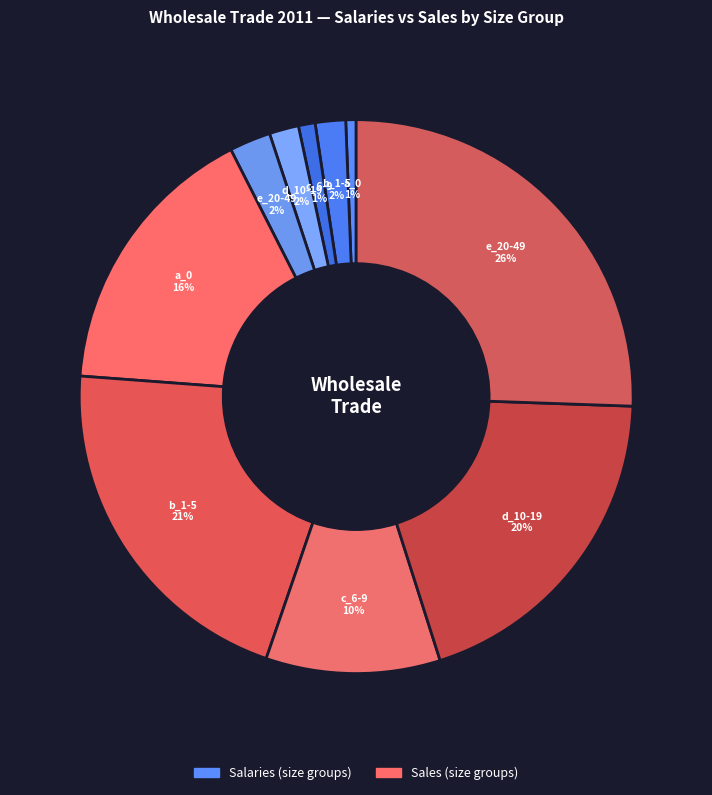

How many segments does this pie chart have?

10